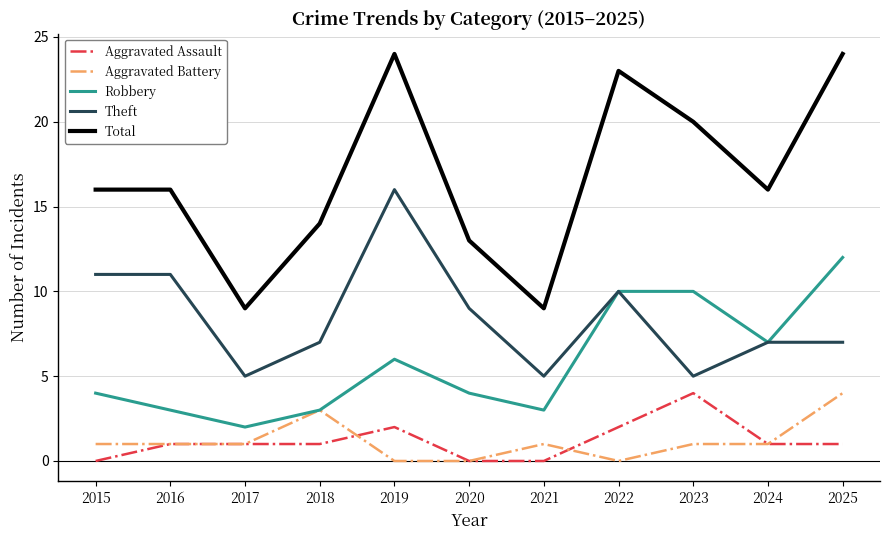

Is it true that Total equals 13 at 2021?

False